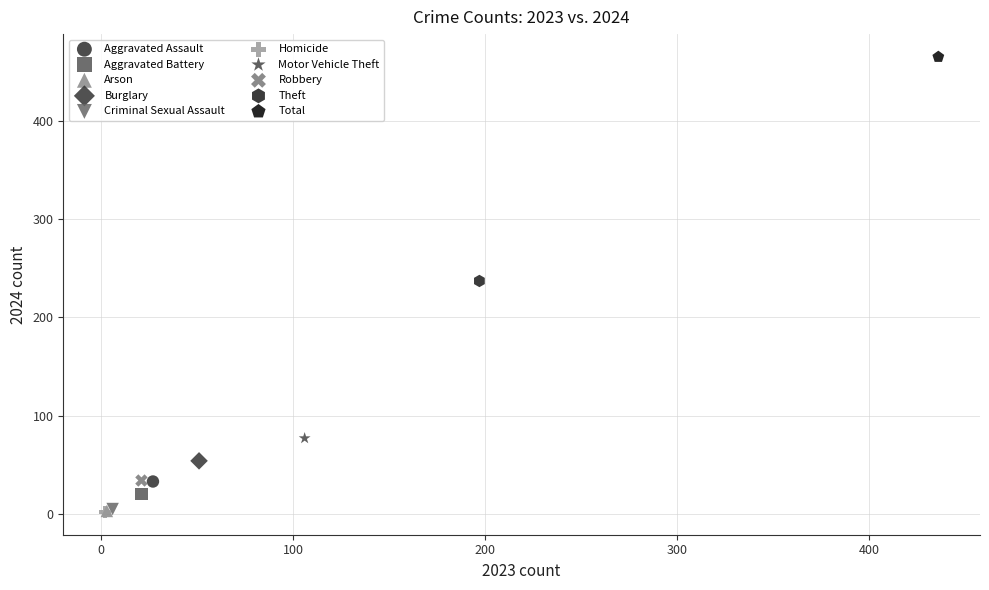

What are all the series names shown in the legend?

Aggravated Assault, Aggravated Battery, Arson, Burglary, Criminal Sexual Assault, Homicide, Motor Vehicle Theft, Robbery, Theft, Total